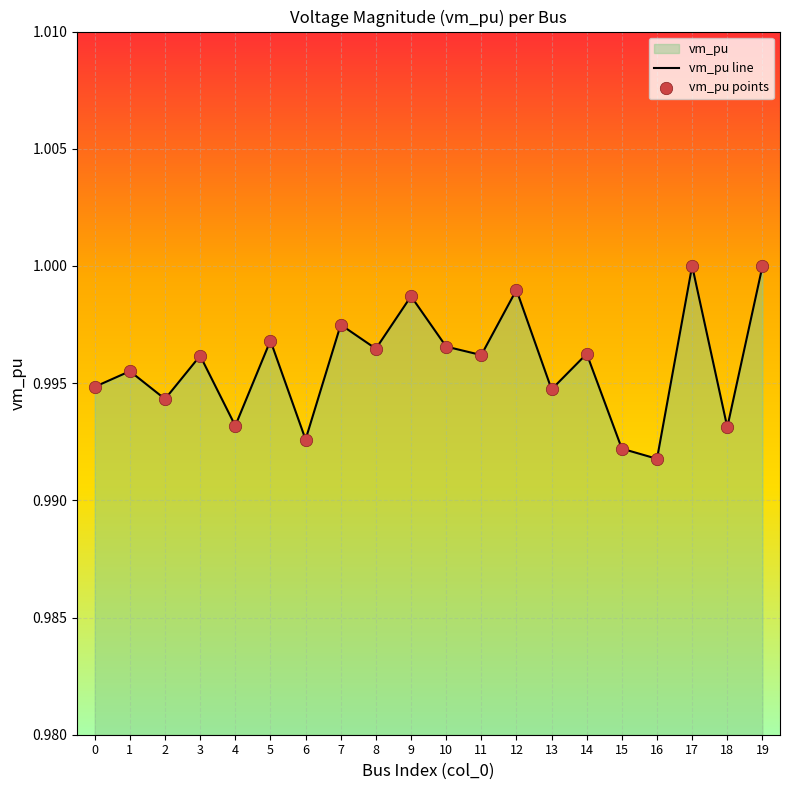

Which series contains the highest Y value?

vm_pu line